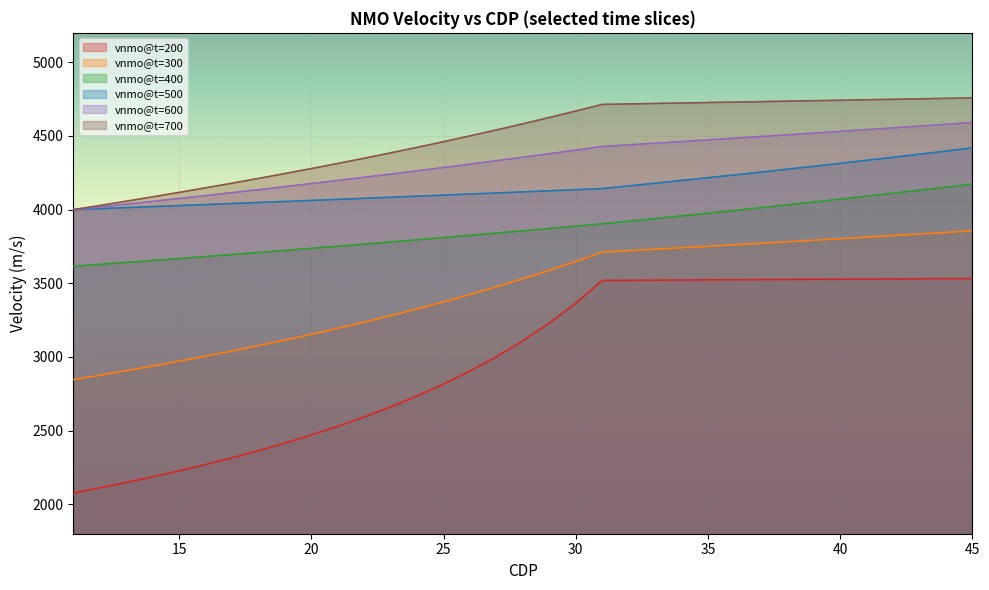

Which category has the highest value in the vnmo@t=500 series?

45